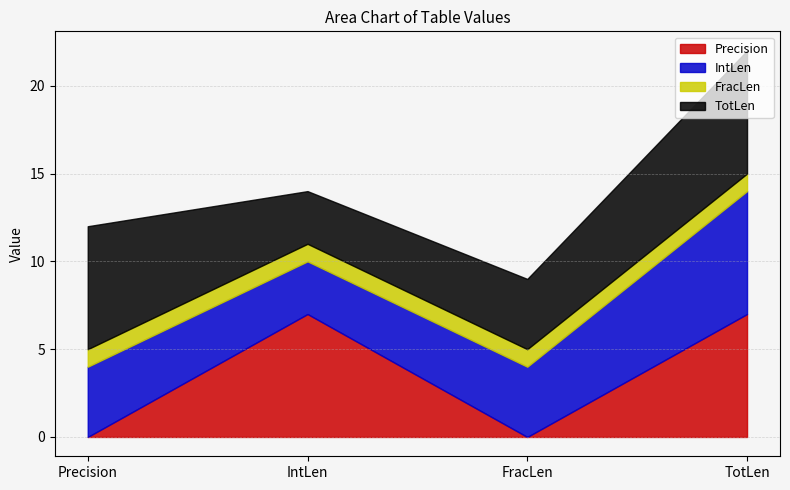

True or false: FracLen has more than 2 interior local peaks.

False